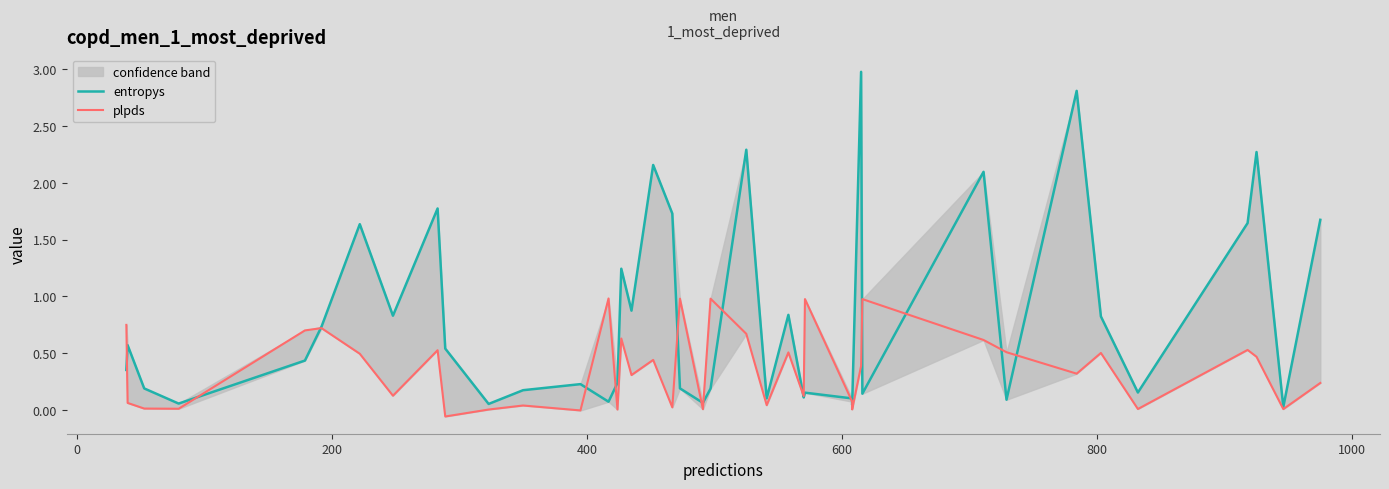

Is the value of entropys at 18 greater than the value of plpds at 39?

Yes